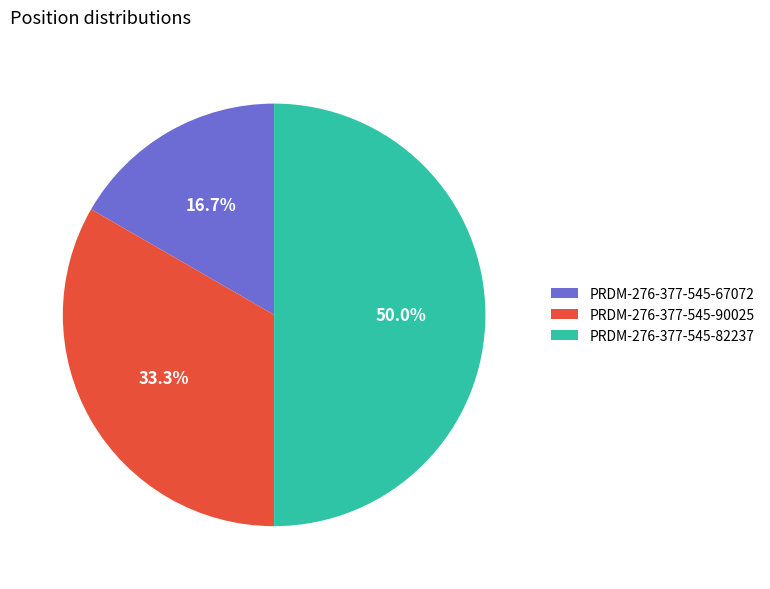

To the nearest percent, what portion does PRDM-276-377-545-90025 represent?

33%